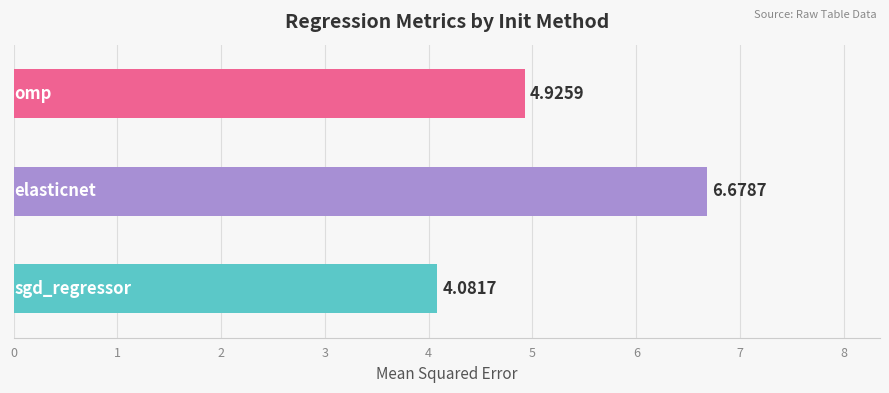

What is the smallest value displayed?

4.1